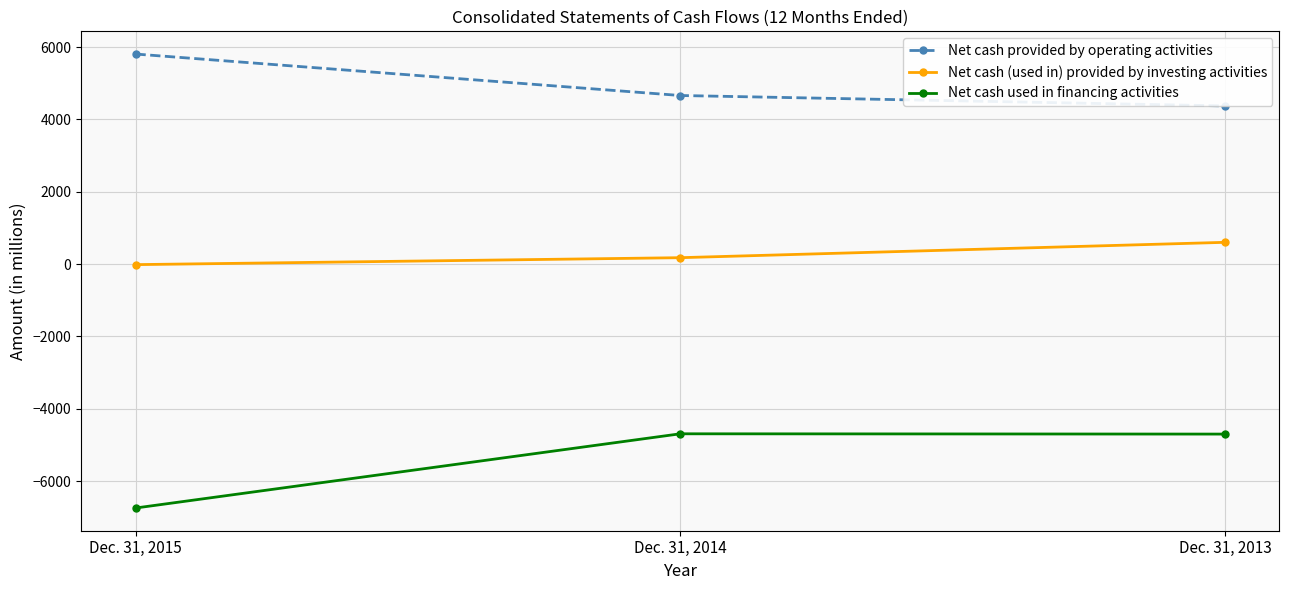

Reading left to right, what are all the values shown in this chart?

Net cash provided by operating activities: 5810	4663	4375
Net cash (used in) provided by investing activities: -15	177	602
Net cash used in financing activities: -6747	-4694	-4702